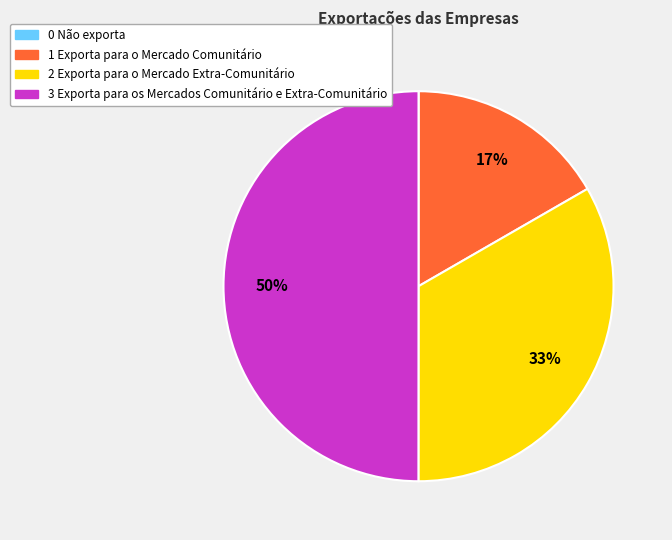

Combined, do 3 Exporta para os Mercados Comunitário e Extra-Comunitário and 1 Exporta para o Mercado Comunitário account for over 50%?

Yes